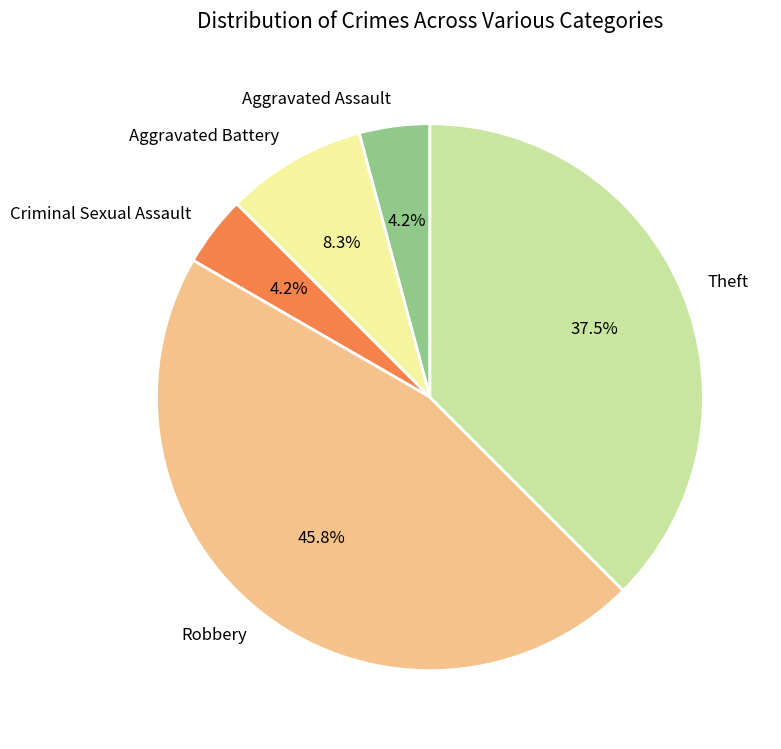

How many slices are in this pie chart?

5